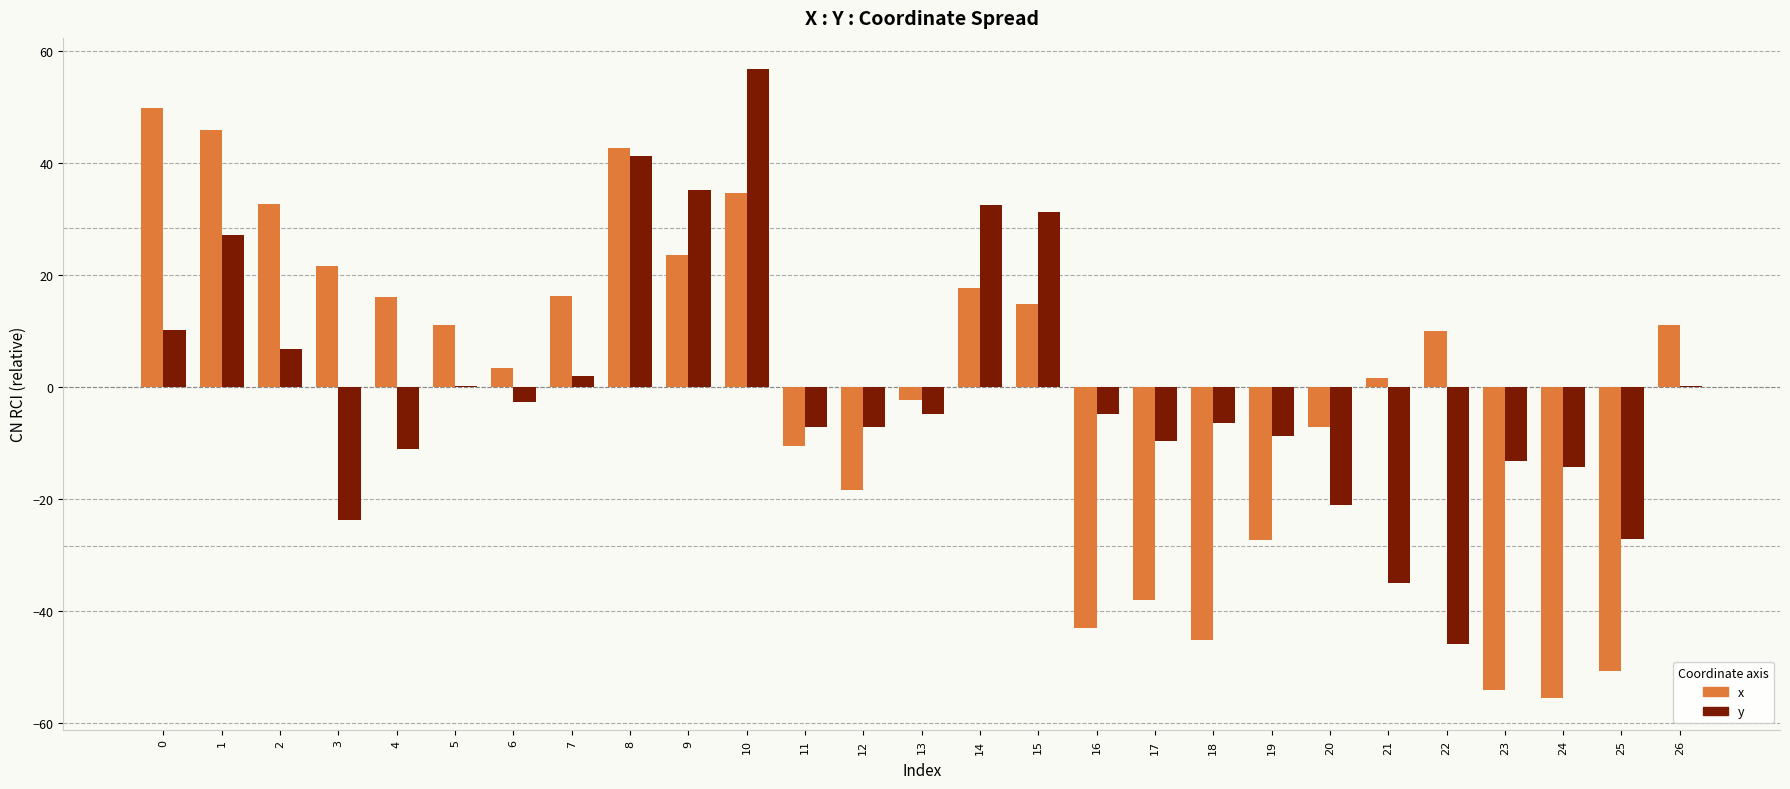

Which label corresponds to the largest value in the chart?

10